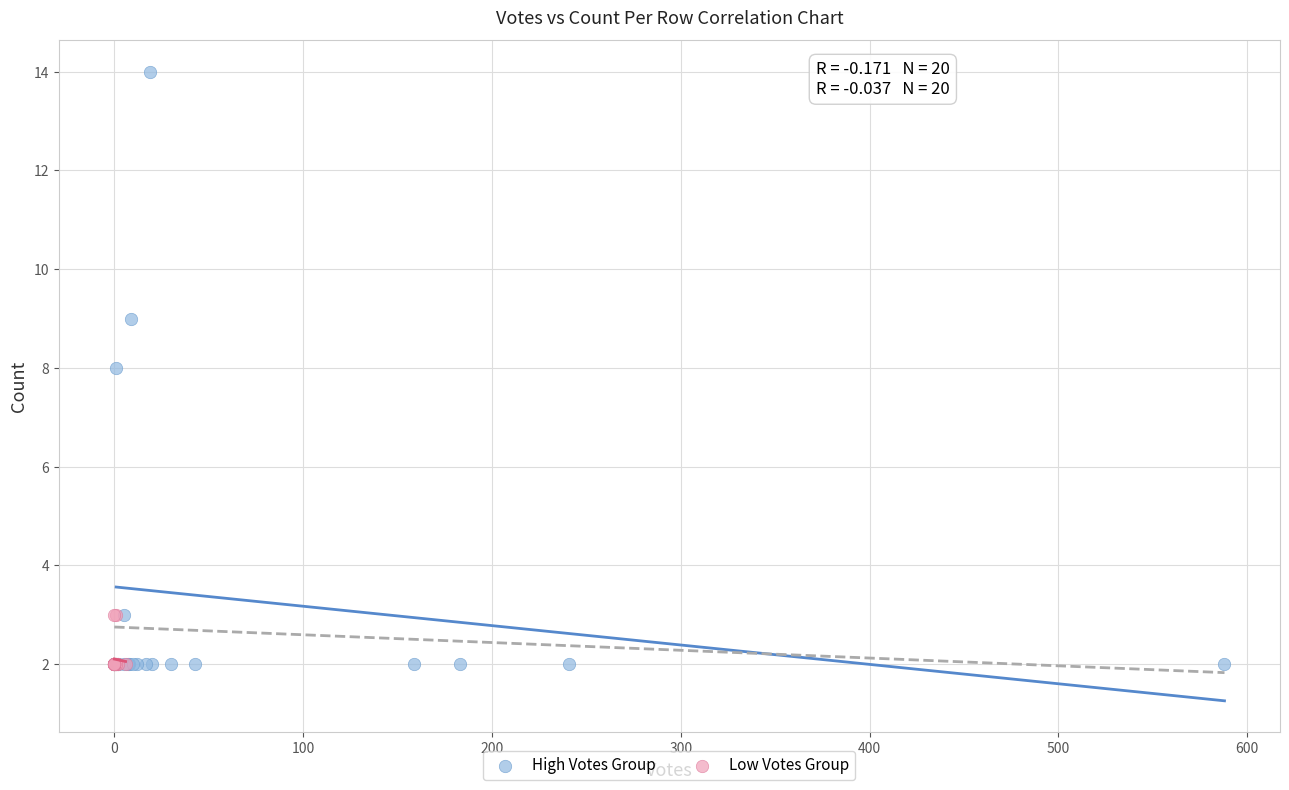

Which series has the widest spread of Y values?

High Votes Group